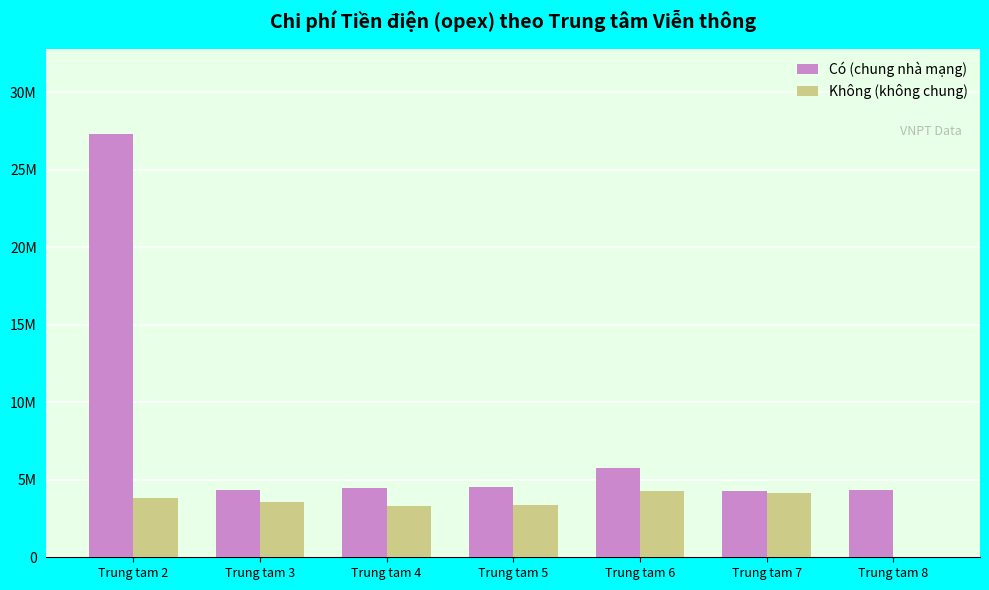

At which category is the sum across all series the highest?

Trung tam 2